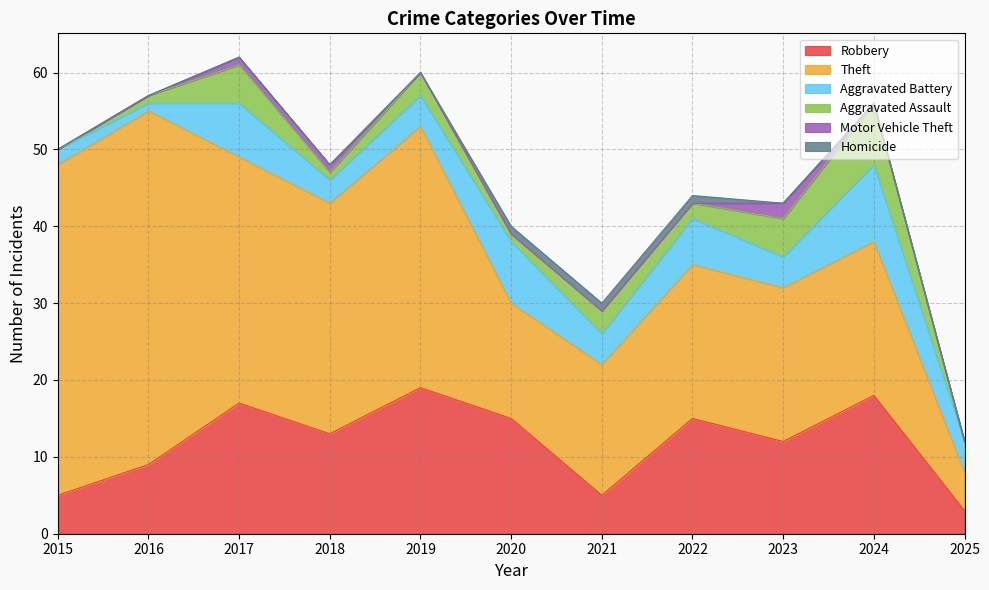

Reading right to left, what are all the values shown in this chart?

Robbery: 2025=3	2024=18	2023=12	2022=15	2021=5	2020=15	2019=19	2018=13	2017=17	2016=9	2015=5
Theft: 2025=5	2024=20	2023=20	2022=20	2021=17	2020=15	2019=34	2018=30	2017=32	2016=46	2015=43
Aggravated Battery: 2025=4	2024=10	2023=4	2022=6	2021=4	2020=8	2019=4	2018=3	2017=7	2016=1	2015=2
Aggravated Assault: 2025=0	2024=8	2023=5	2022=2	2021=3	2020=1	2019=3	2018=1	2017=5	2016=1	2015=0
Motor Vehicle Theft: 2025=0	2024=0	2023=2	2022=0	2021=0	2020=0	2019=0	2018=1	2017=1	2016=0	2015=0
Homicide: 2025=0	2024=0	2023=0	2022=1	2021=1	2020=1	2019=0	2018=0	2017=0	2016=0	2015=0